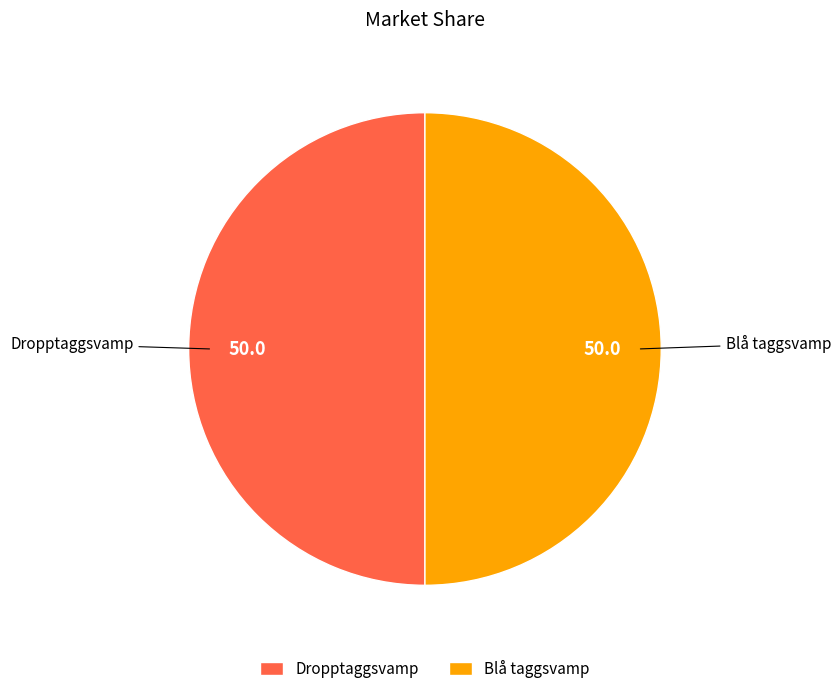

Approximately how many times larger is the value at Dropptaggsvamp compared to Blå taggsvamp?

1.0